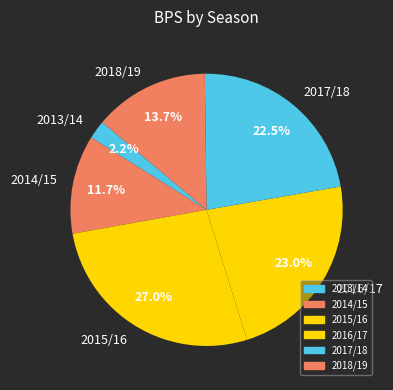

Is 2013/14 the majority of the pie?

No